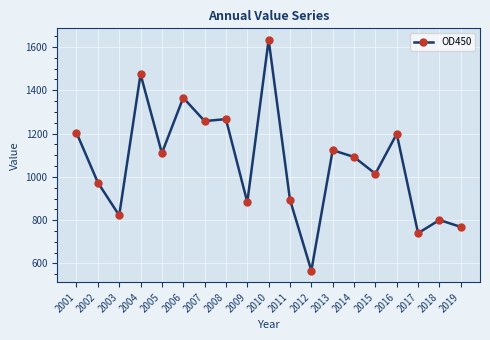

True or false: the data shows 1554.9 at 2015.

False